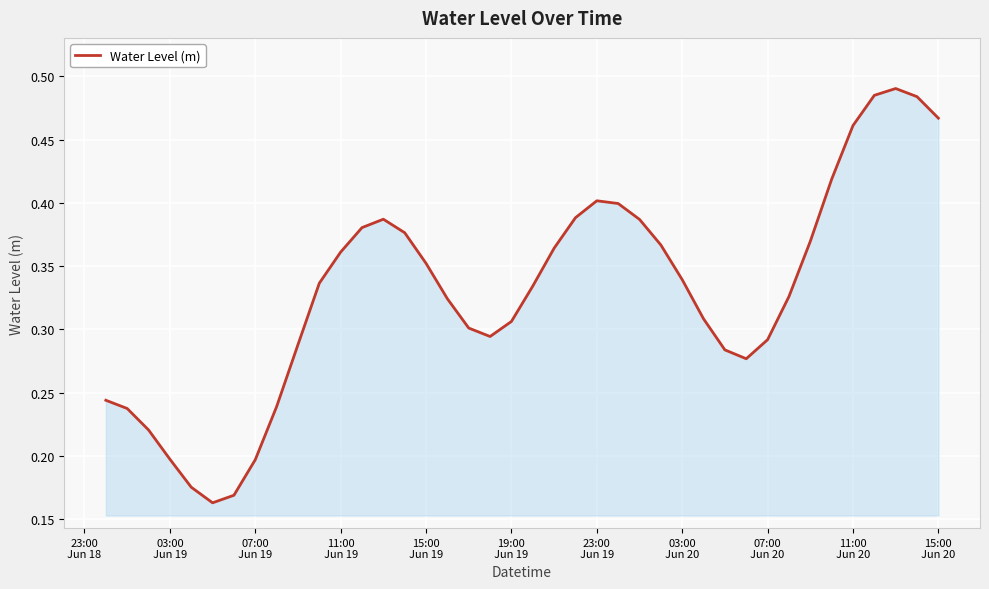

How many categories are shown in the chart?

40